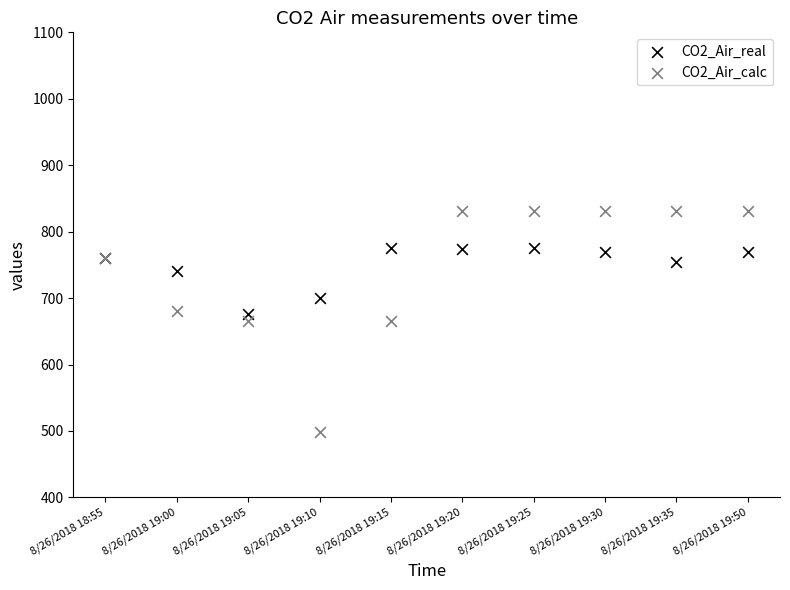

Which series contains the highest Y value?

CO2_Air_calc